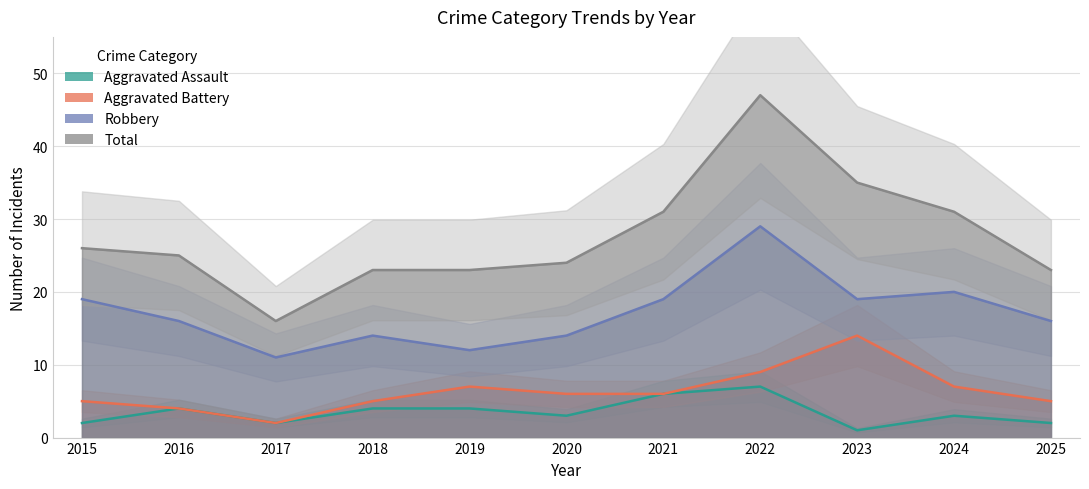

At which category does the chart reach its peak across all series?

2022